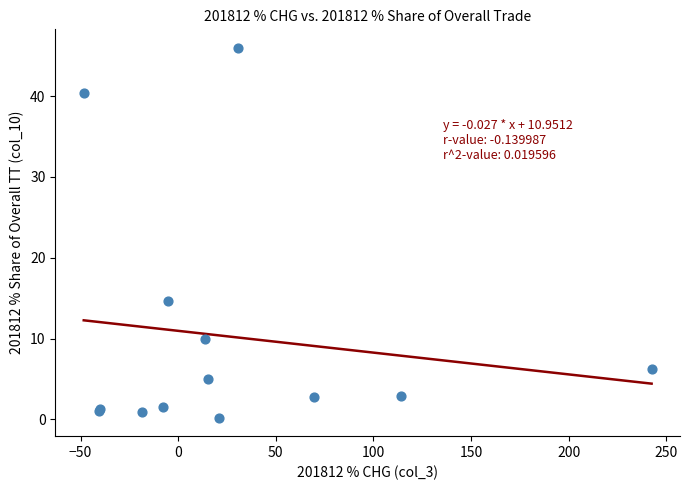

What Y value in the scatter plot is closest to 23?

14.7